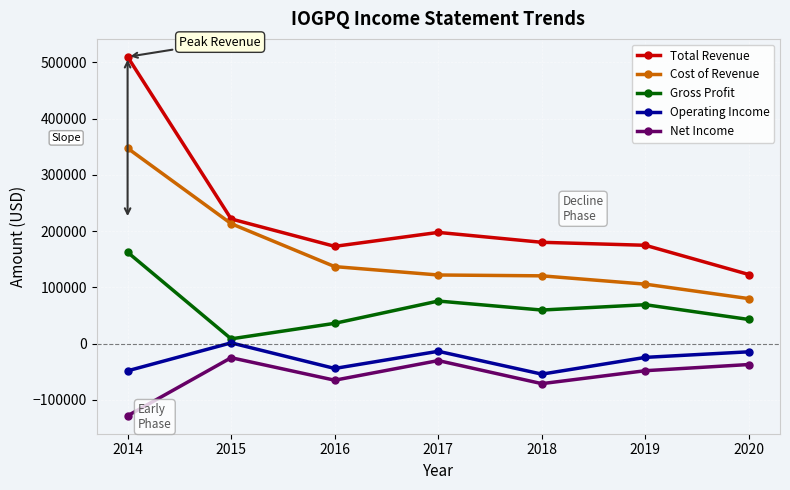

True or false: Gross Profit and Total Revenue cross at least once.

False